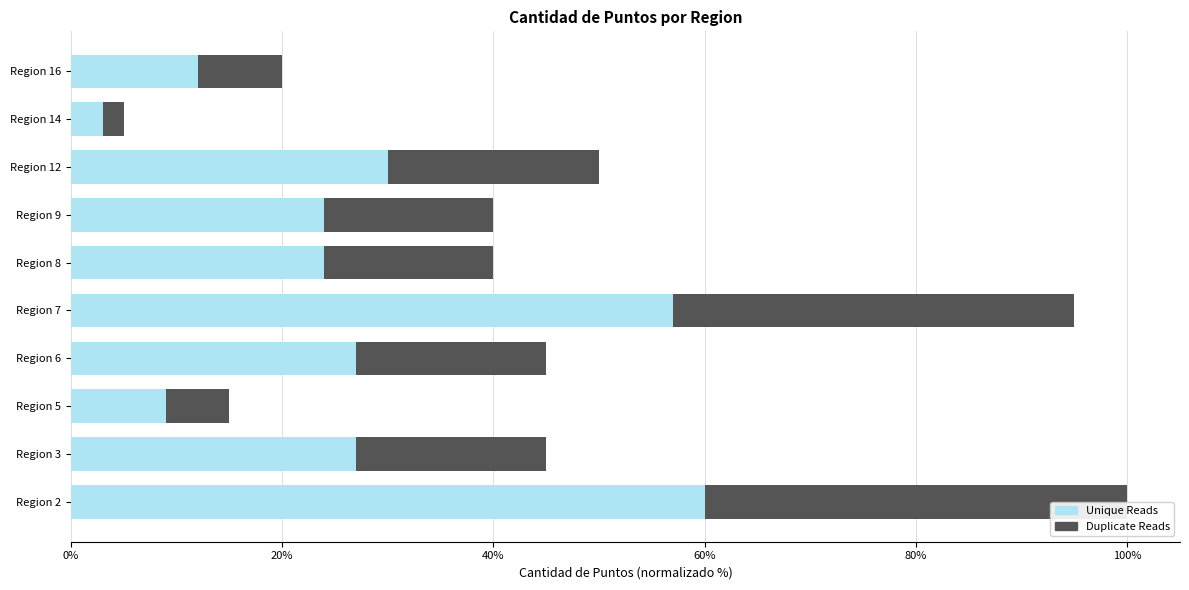

What is the average value of the Unique Reads series?

27.3